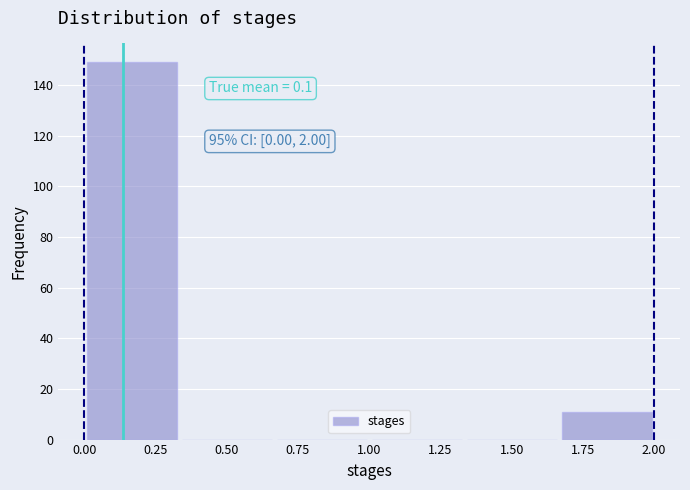

Over which range of the x-axis is the bar tallest?

0.00 to 0.35